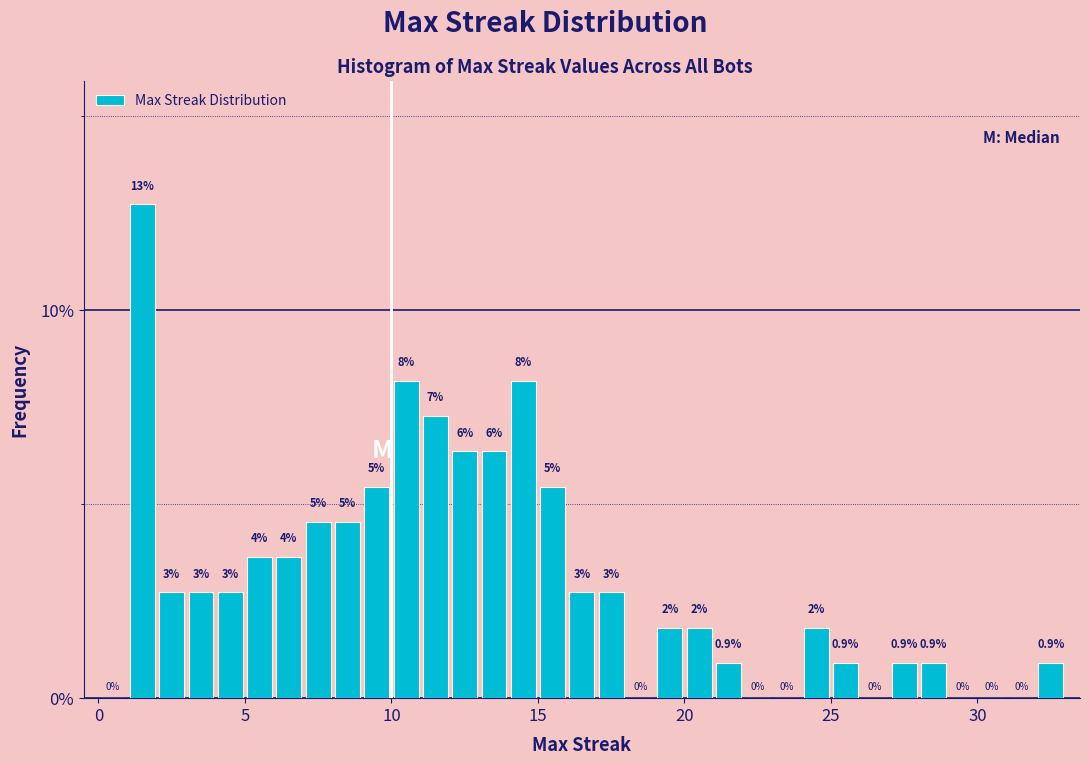

Around what value on the x-axis is the tallest bar? Give the approximate position of its centre, as read against the axis.

1.5